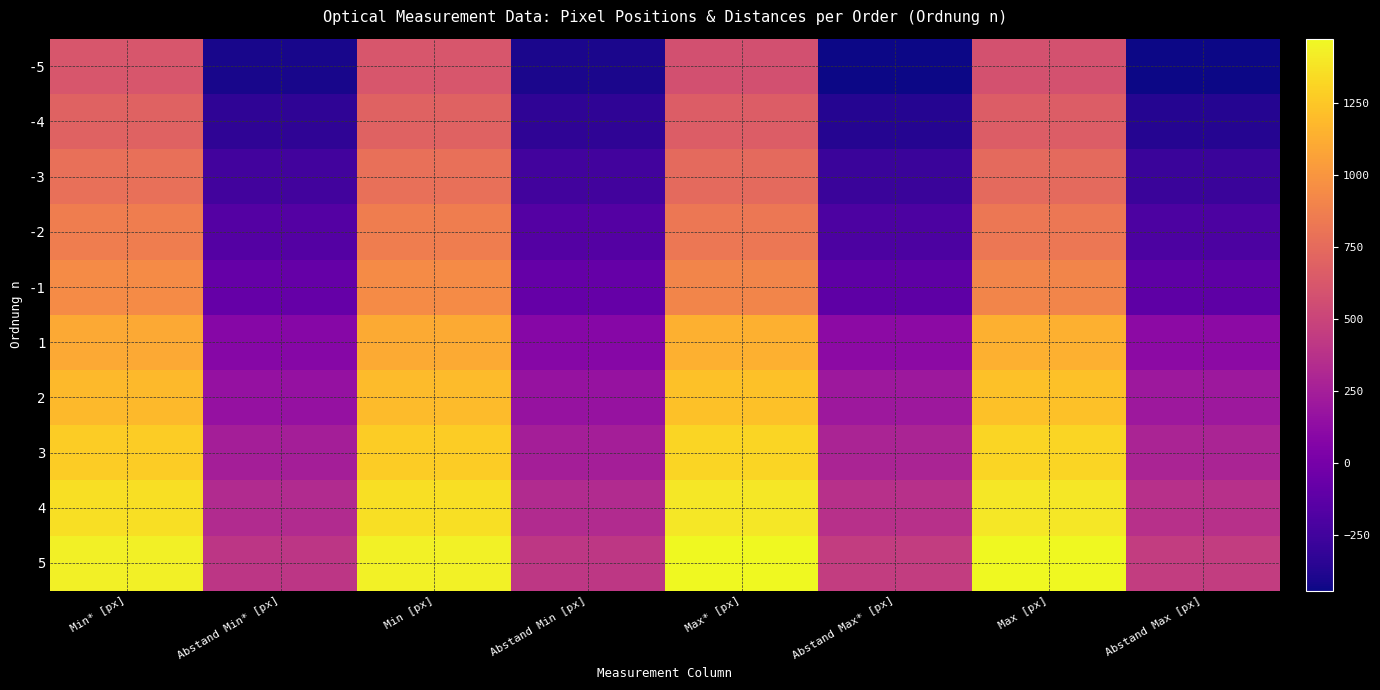

Which category has the lowest value across all series?

Abstand Max* [px]